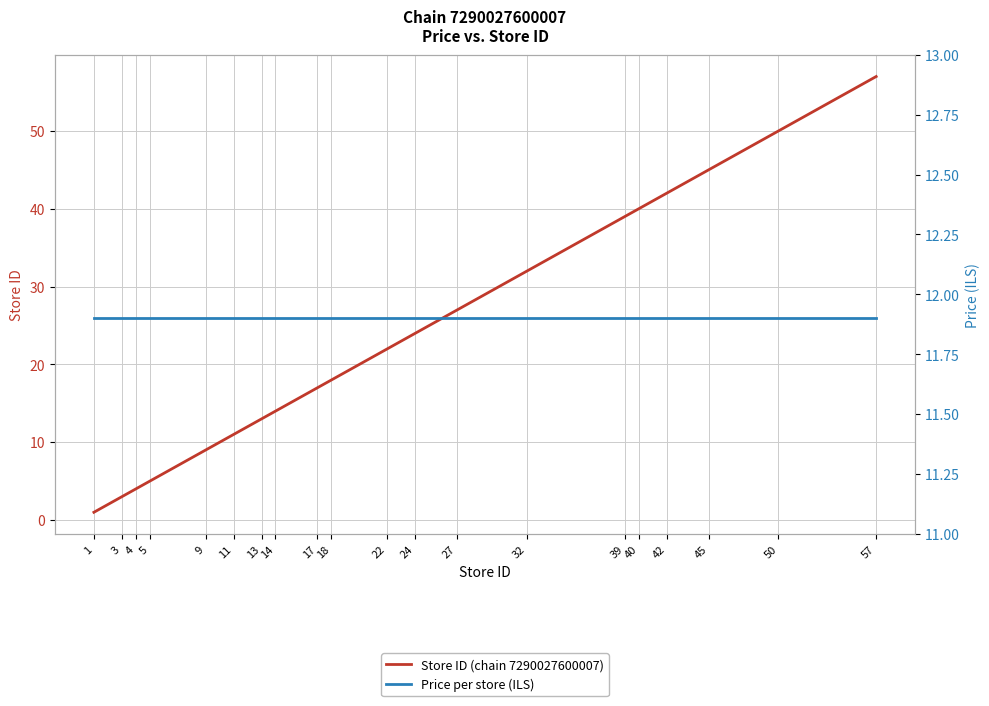

What is the value of the Store ID (chain 7290027600007) point at the 20th from the left?

57.0